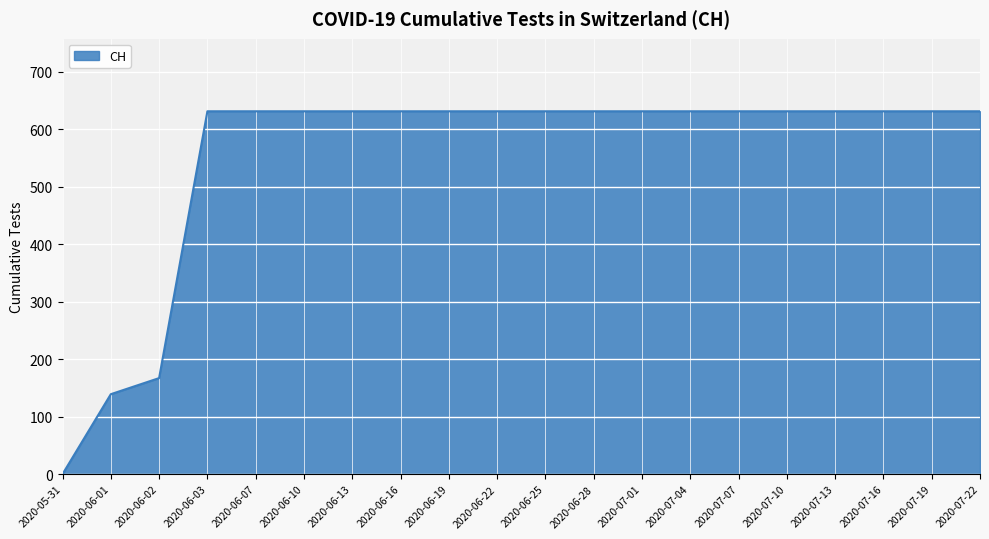

What is the difference between the second highest and second lowest values?

492